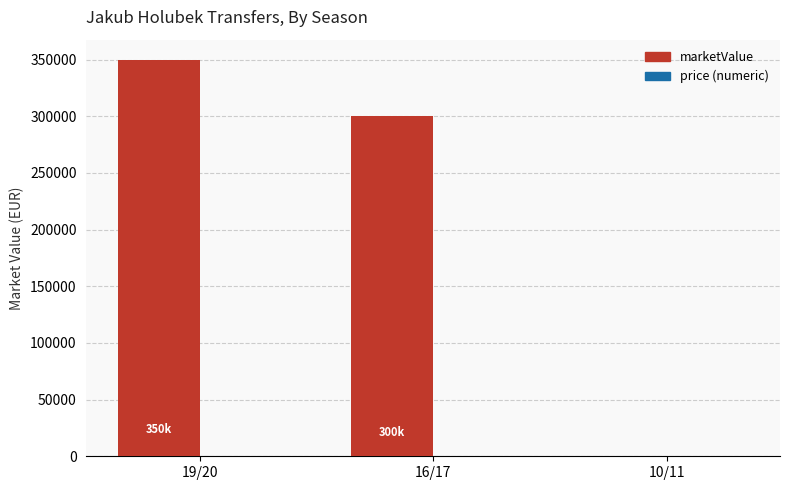

Where is the data nearest to the value 175000?

16/17